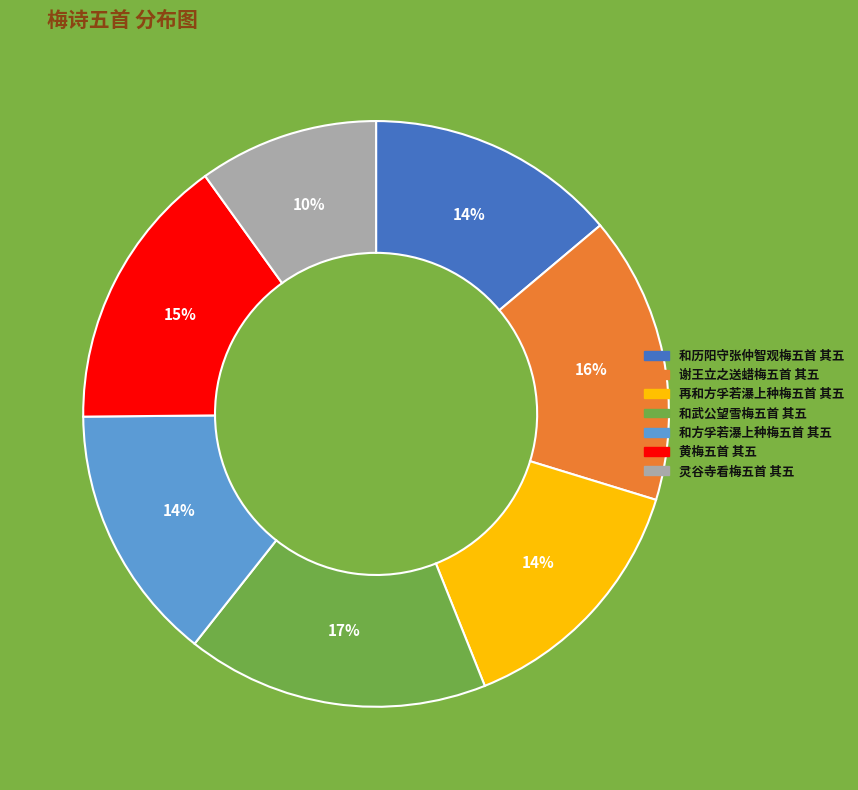

Does 和方孚若瀑上种梅五首 其五 represent more than half of the total?

No